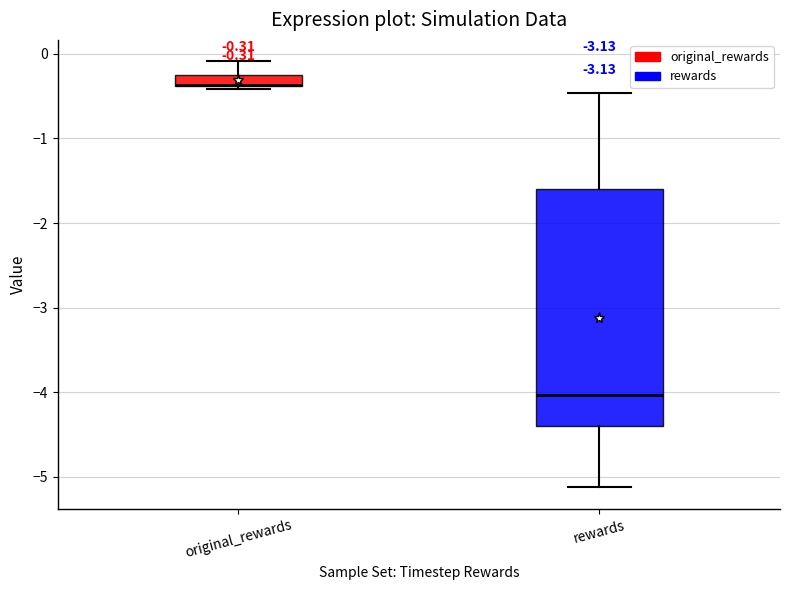

Comparing the boxes themselves (not the whiskers), which one is the tallest?

rewards